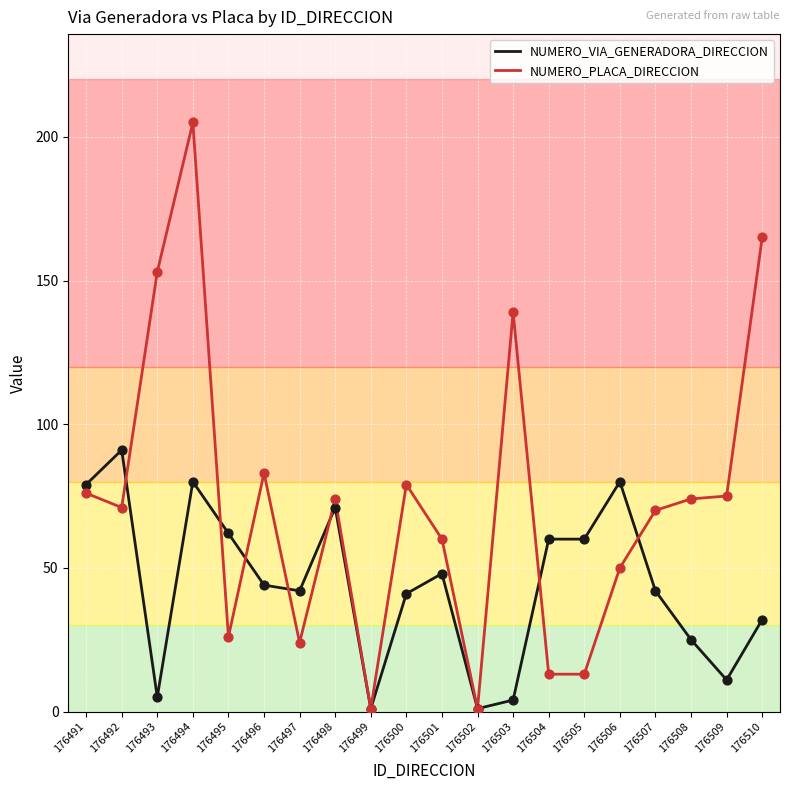

What is the spread (max minus min) of values at 176500?

38